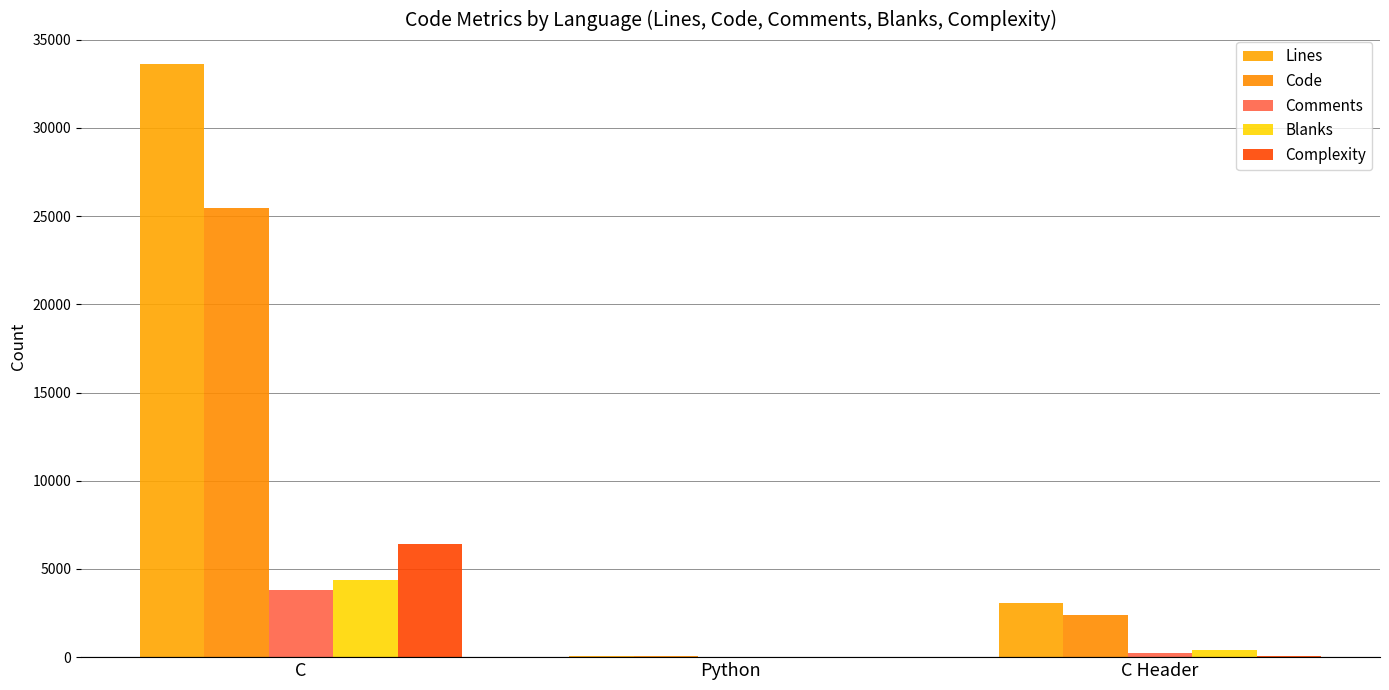

Between C and Python, which series saw the biggest shift?

Lines